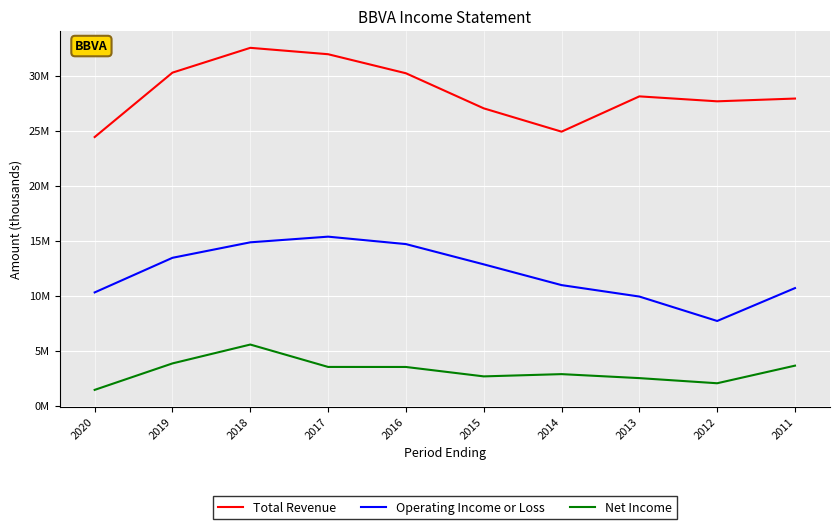

List the series in order of their peak value, lowest first.

Net Income, Operating Income or Loss, Total Revenue